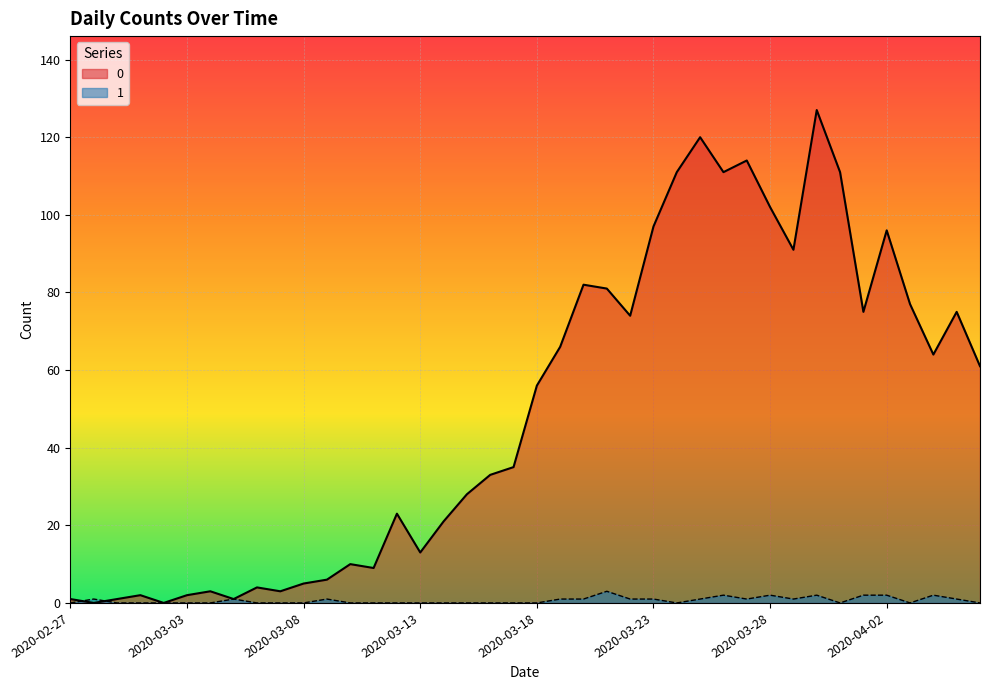

What is the value of the 0 point at the 6th from the left?

2